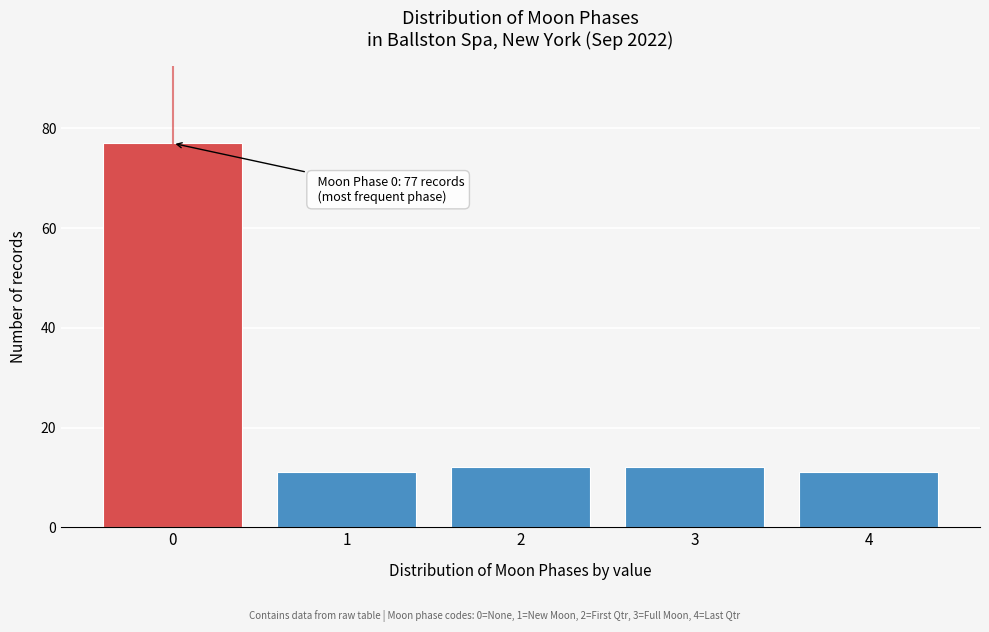

Reading right to left, extract all data points from this chart.

11	12	12	11	77